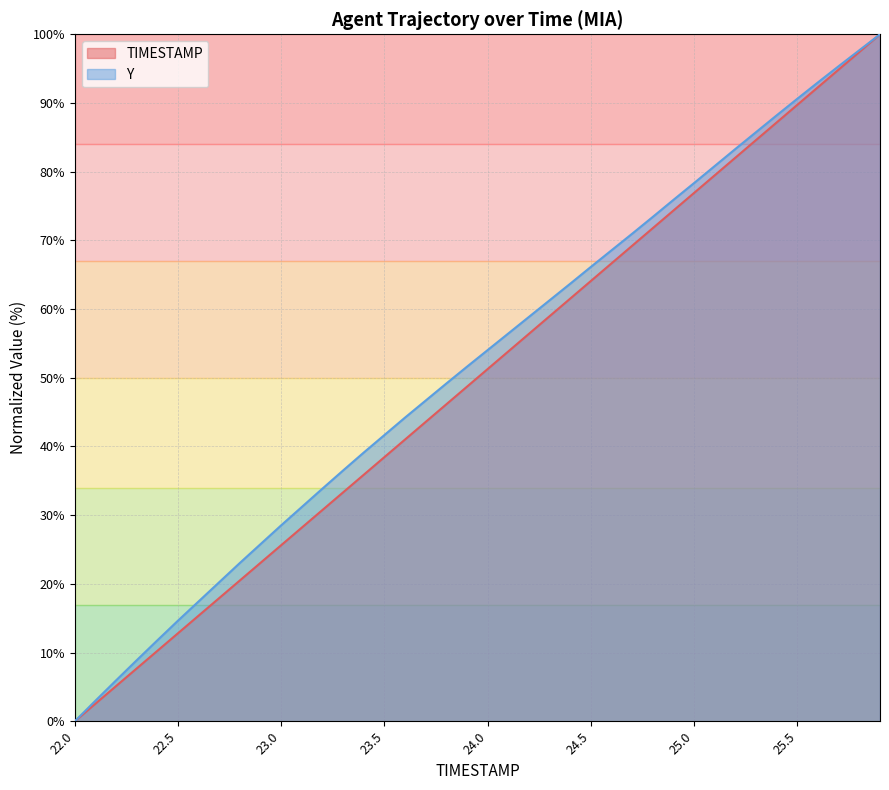

Which series changed the most between 22.4 and 25.5?

TIMESTAMP